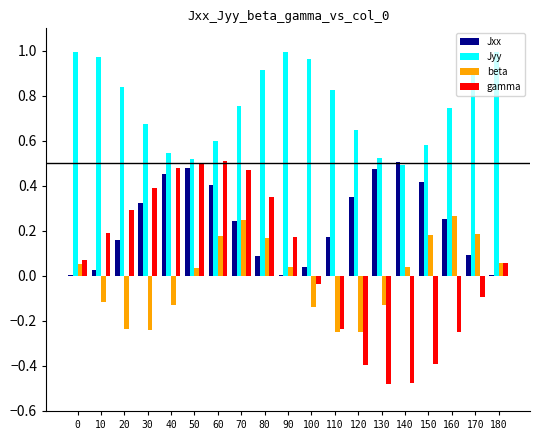

What is the sum of all gamma values?

1.1